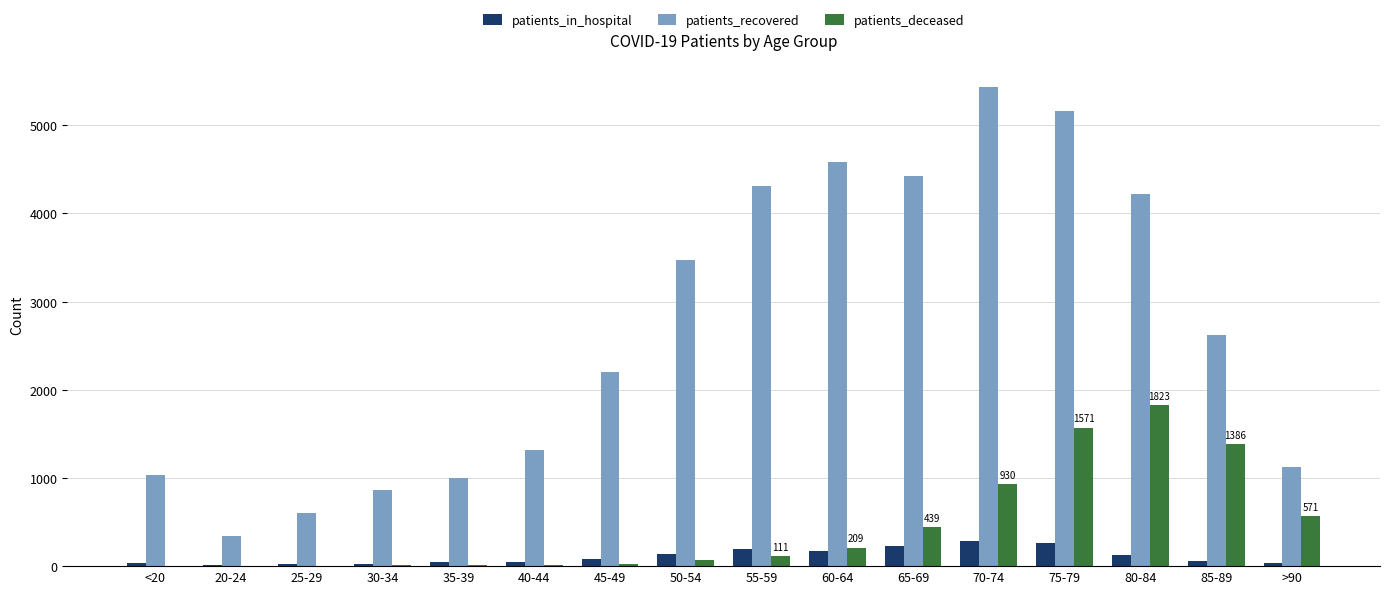

At which label is patients_recovered closest to 2889?

85-89